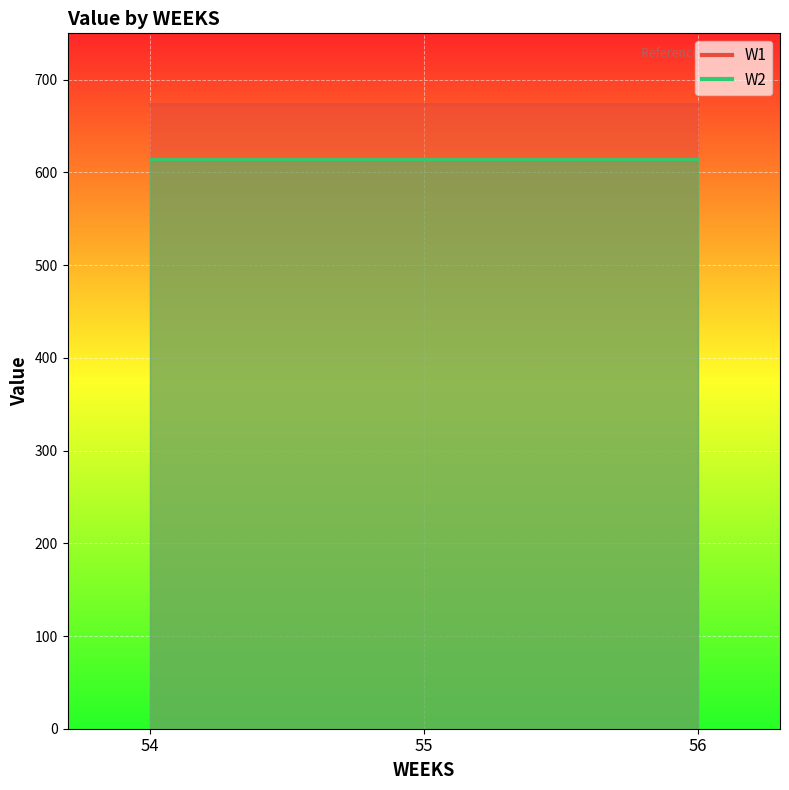

What is the average value of the W1 series?

673.2